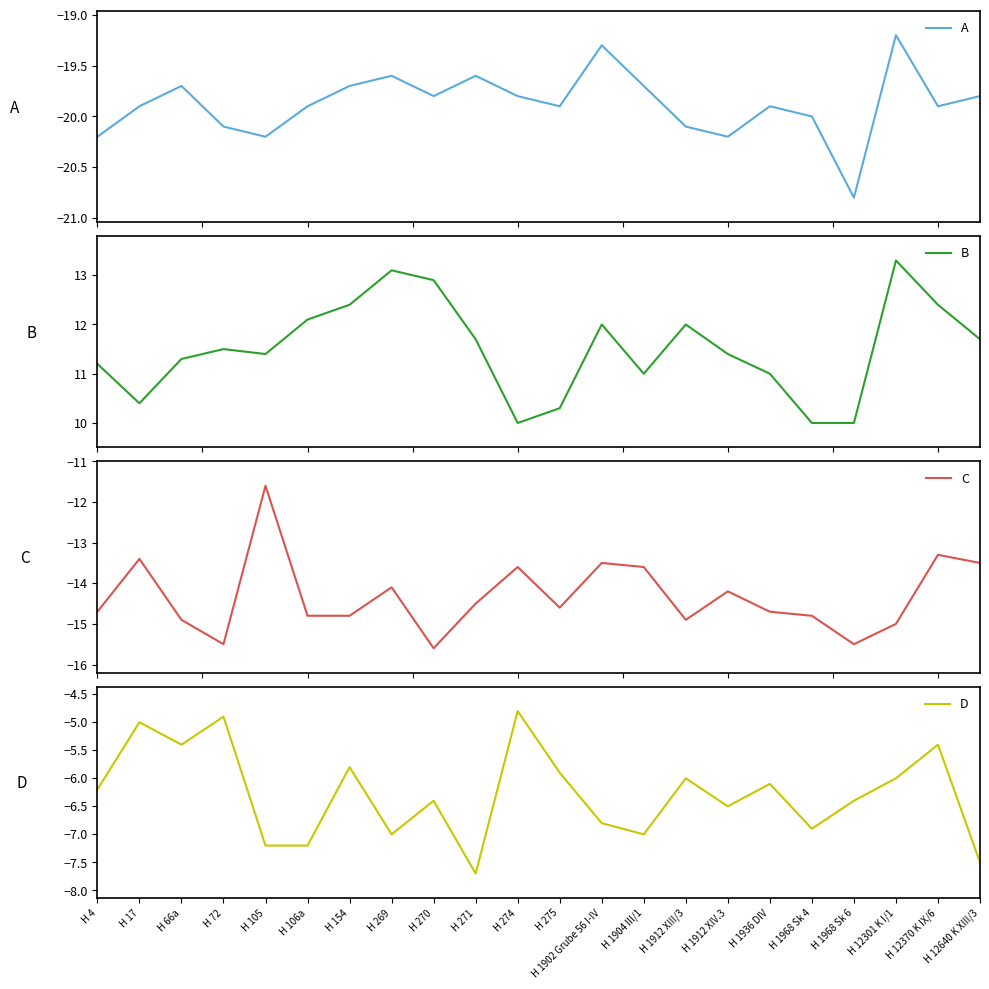

Which series has the largest total across all categories?

B